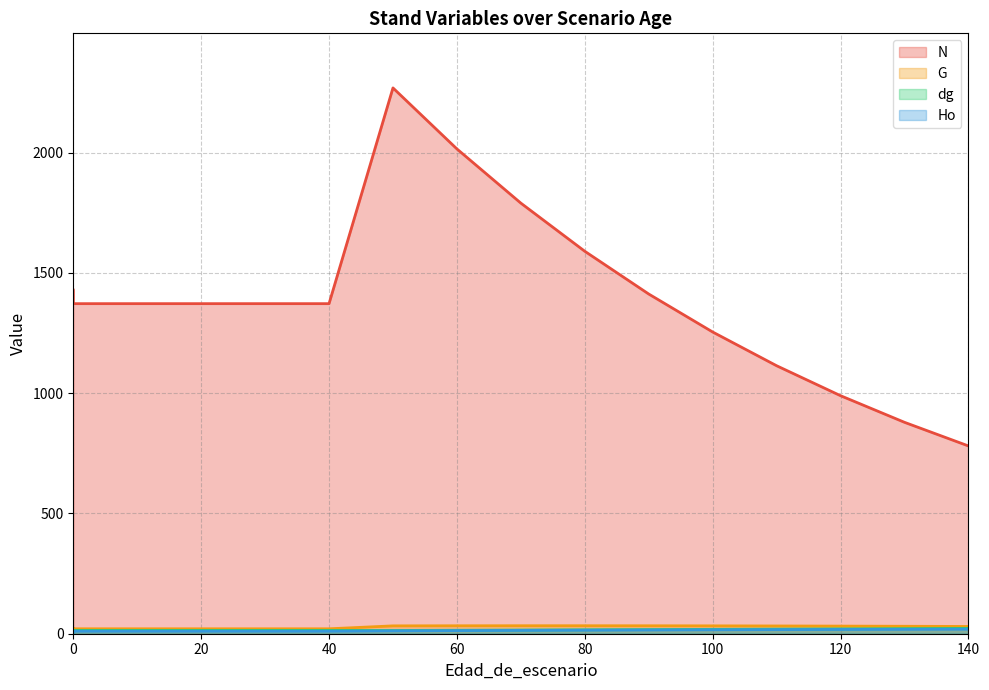

What is the sum of the N values at 130 and 120?

1868.5